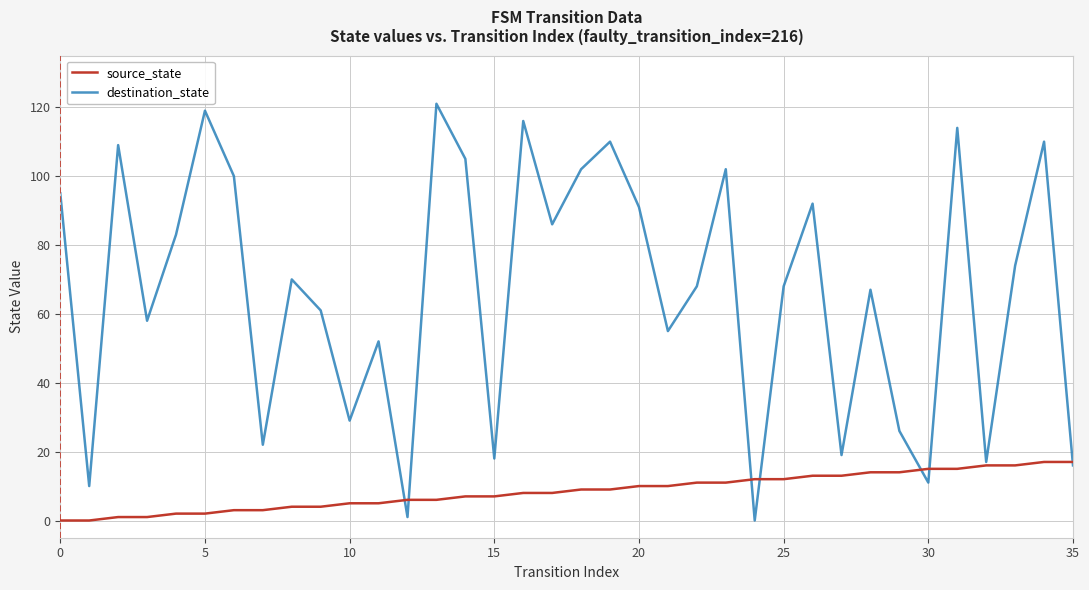

Which series has the largest total across all categories?

destination_state